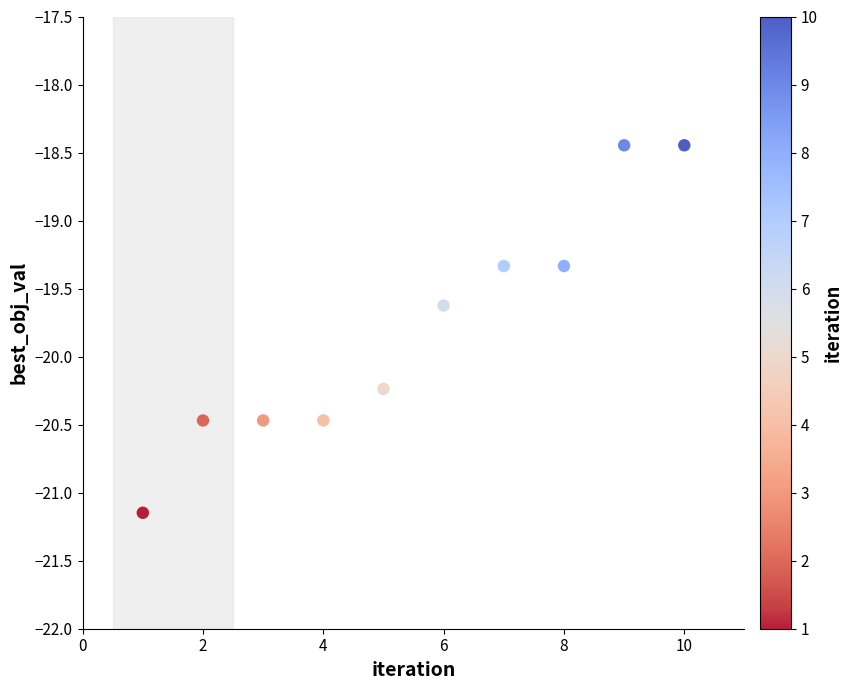

What is the range of Y values (max minus min)?

2.7